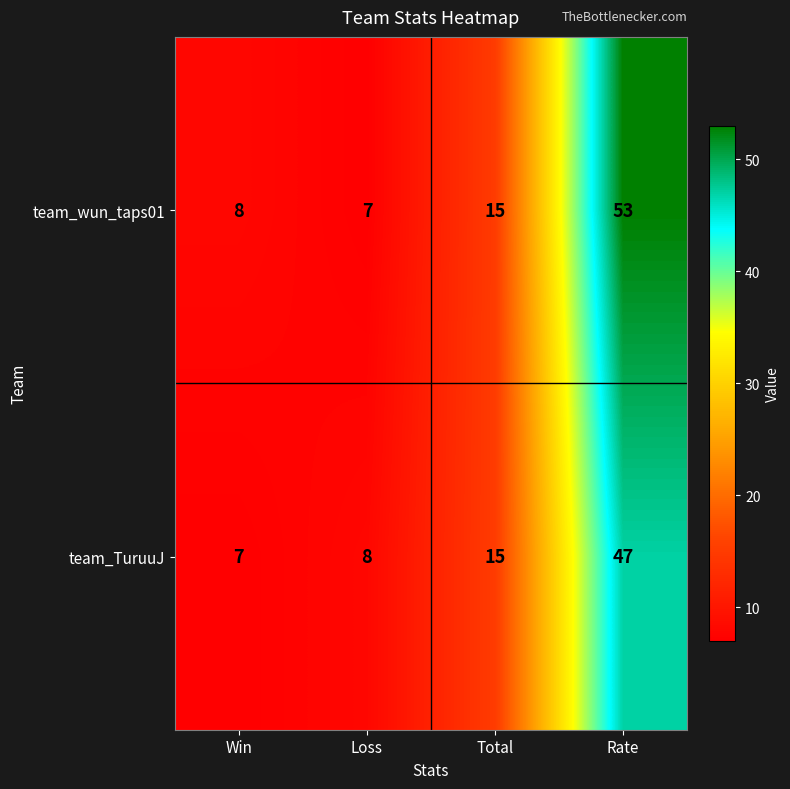

The value of team_TuruuJ at Total is 15. True or false?

True